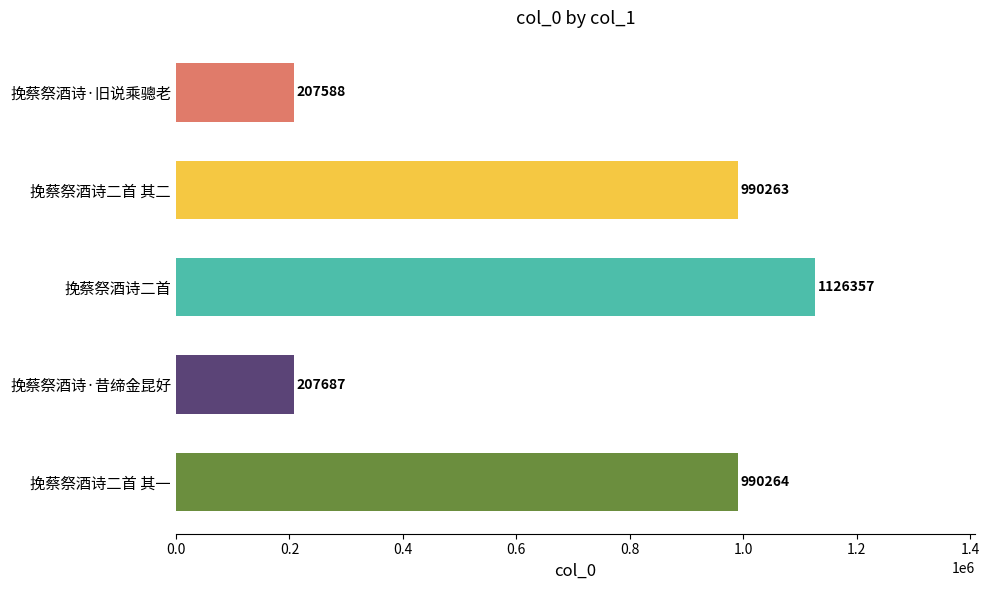

List the labels in order of value, largest first.

挽蔡祭酒诗二首, 挽蔡祭酒诗二首 其一, 挽蔡祭酒诗二首 其二, 挽蔡祭酒诗·昔缔金昆好, 挽蔡祭酒诗·旧说乘骢老